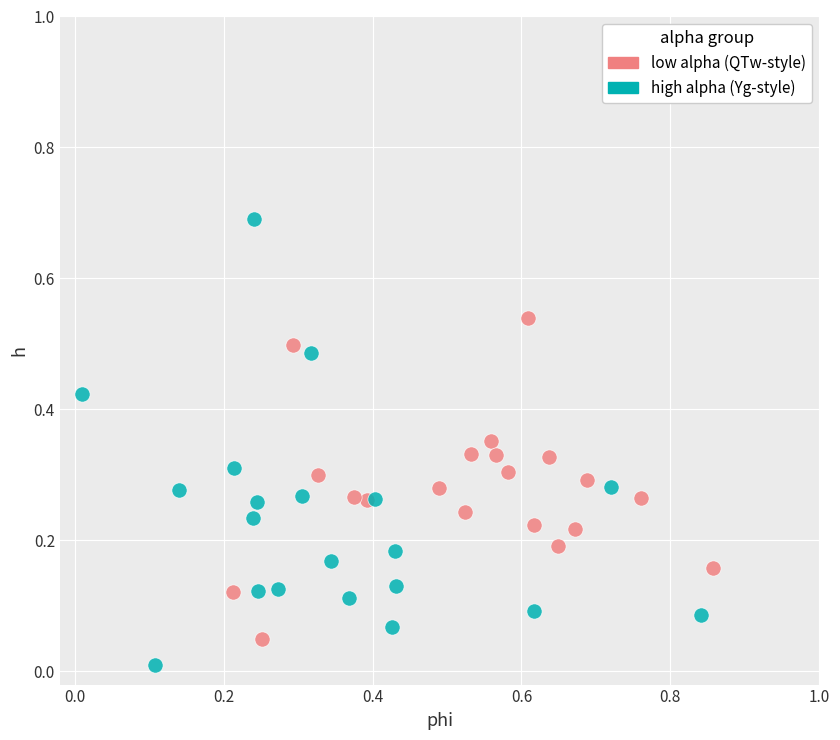

Which series contains the highest Y value?

high alpha (Yg-style)